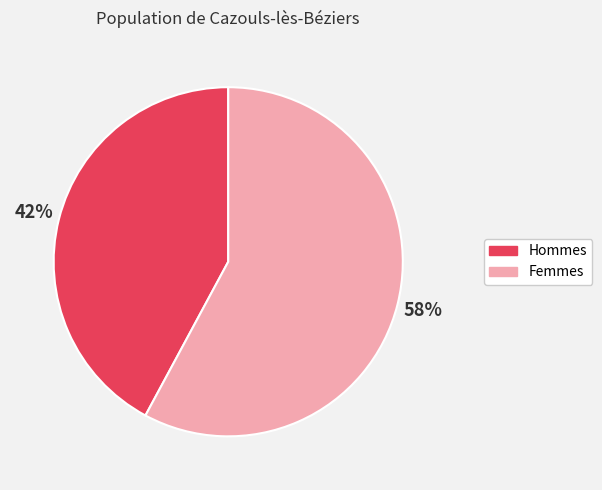

Count the number of slices in the pie.

2